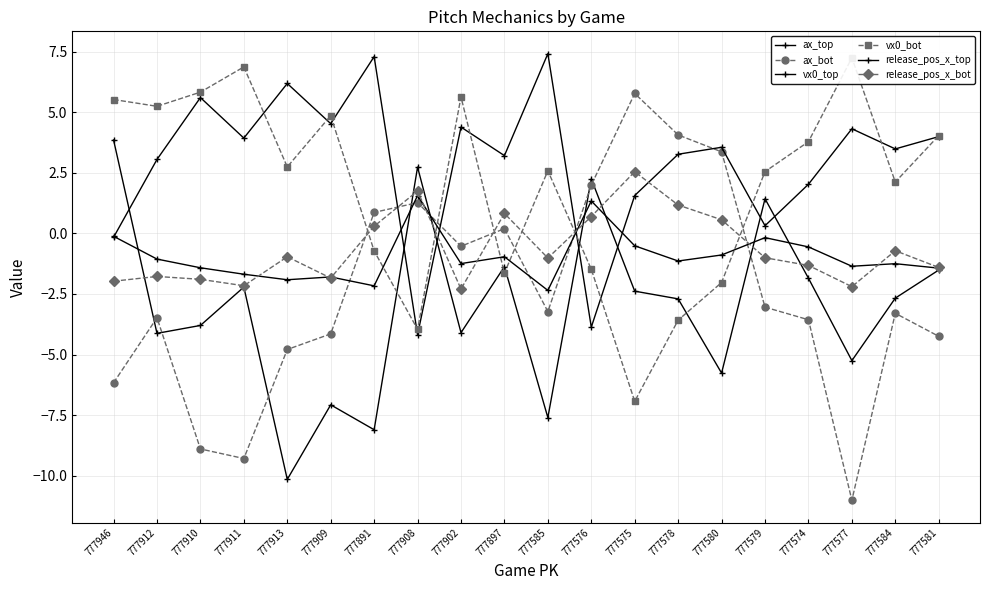

How many positive values does the ax_bot series have?

7